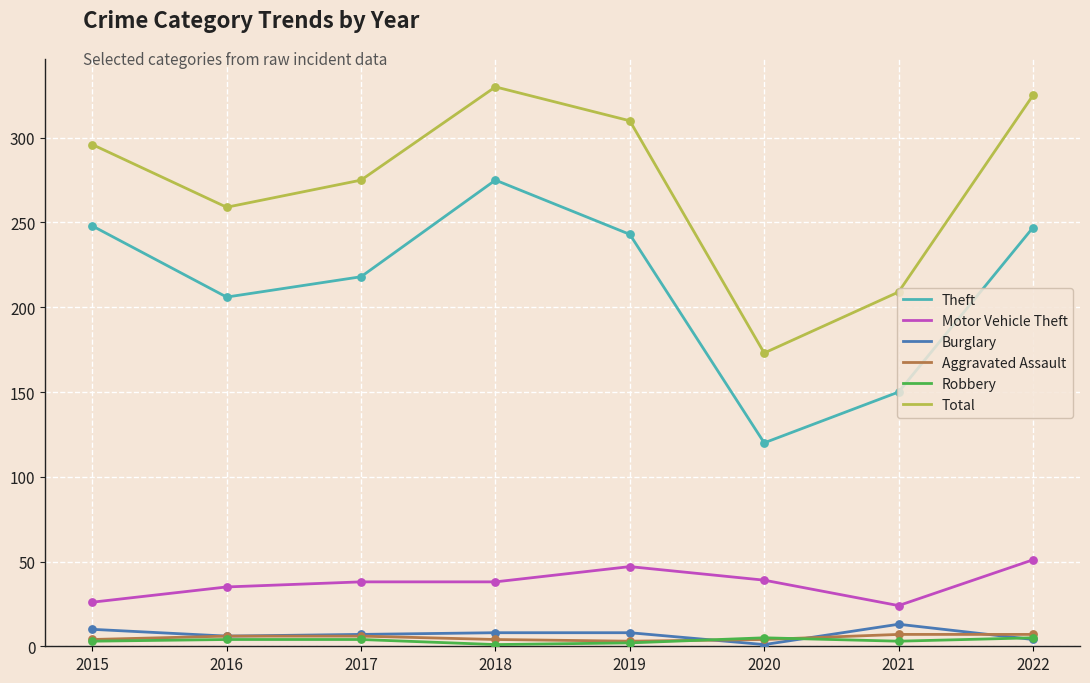

What are all the series names shown in the legend?

Theft, Motor Vehicle Theft, Burglary, Aggravated Assault, Robbery, Total